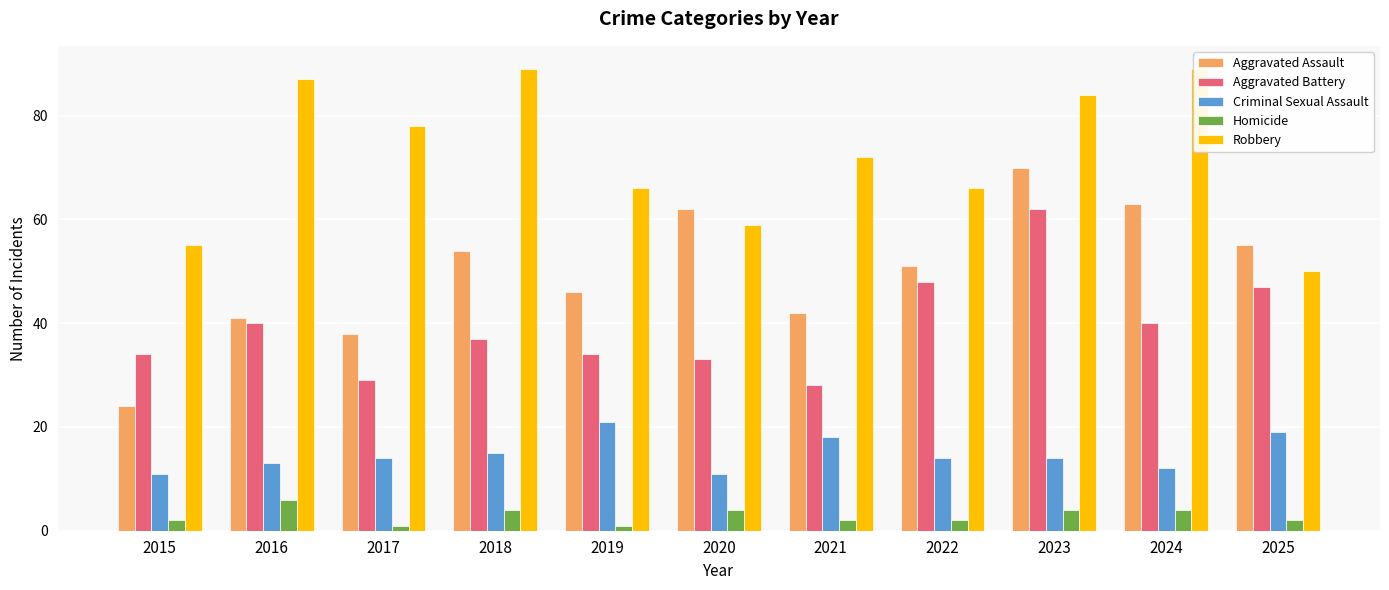

At how many categories does at least one series exceed 62?

8